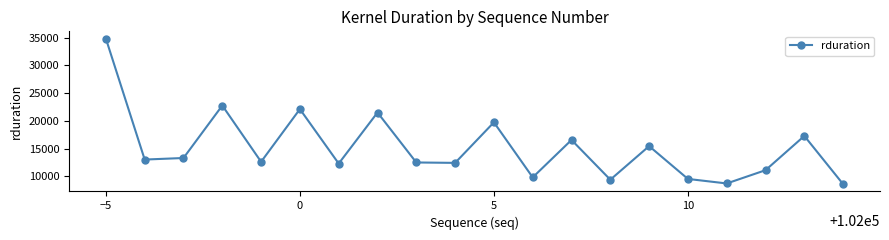

What is the smallest value displayed?

8569